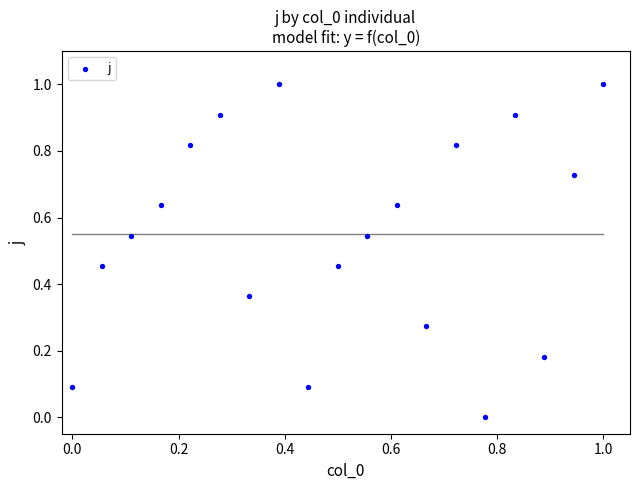

What is the range of X values (max minus min)?

1.0